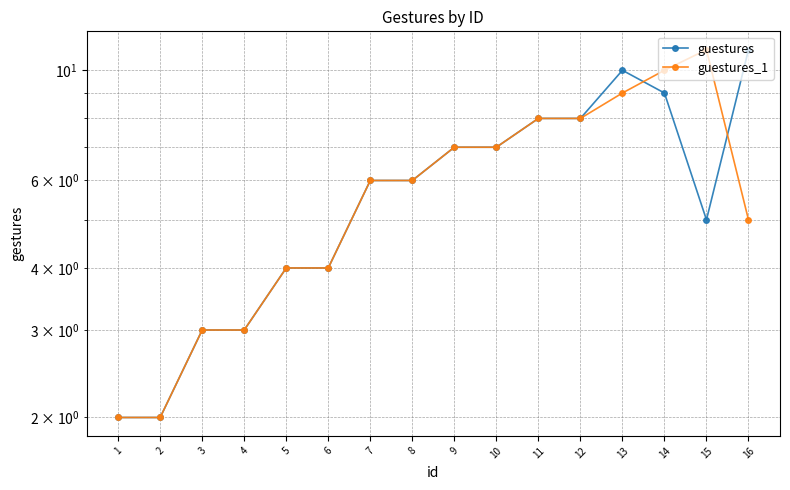

Count the guestures values in the range 4 to 8.

9